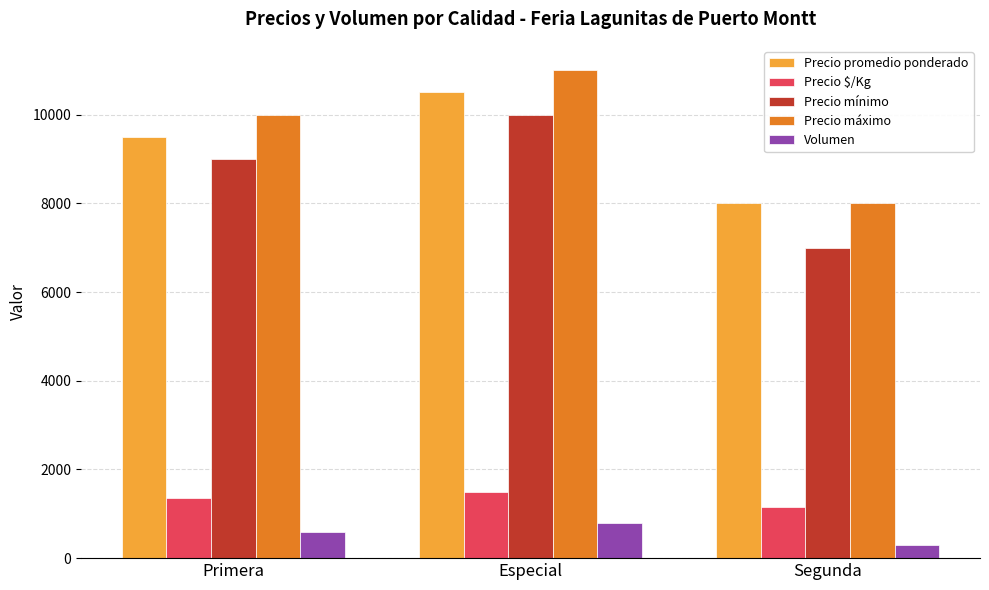

Reading right to left, list all the values displayed in this chart.

Precio promedio ponderado: Segunda=8000	Especial=10500	Primera=9500
Precio $/Kg: Segunda=1143	Especial=1500	Primera=1357
Precio mínimo: Segunda=7000	Especial=10000	Primera=9000
Precio máximo: Segunda=8000	Especial=11000	Primera=10000
Volumen: Segunda=300	Especial=800	Primera=600